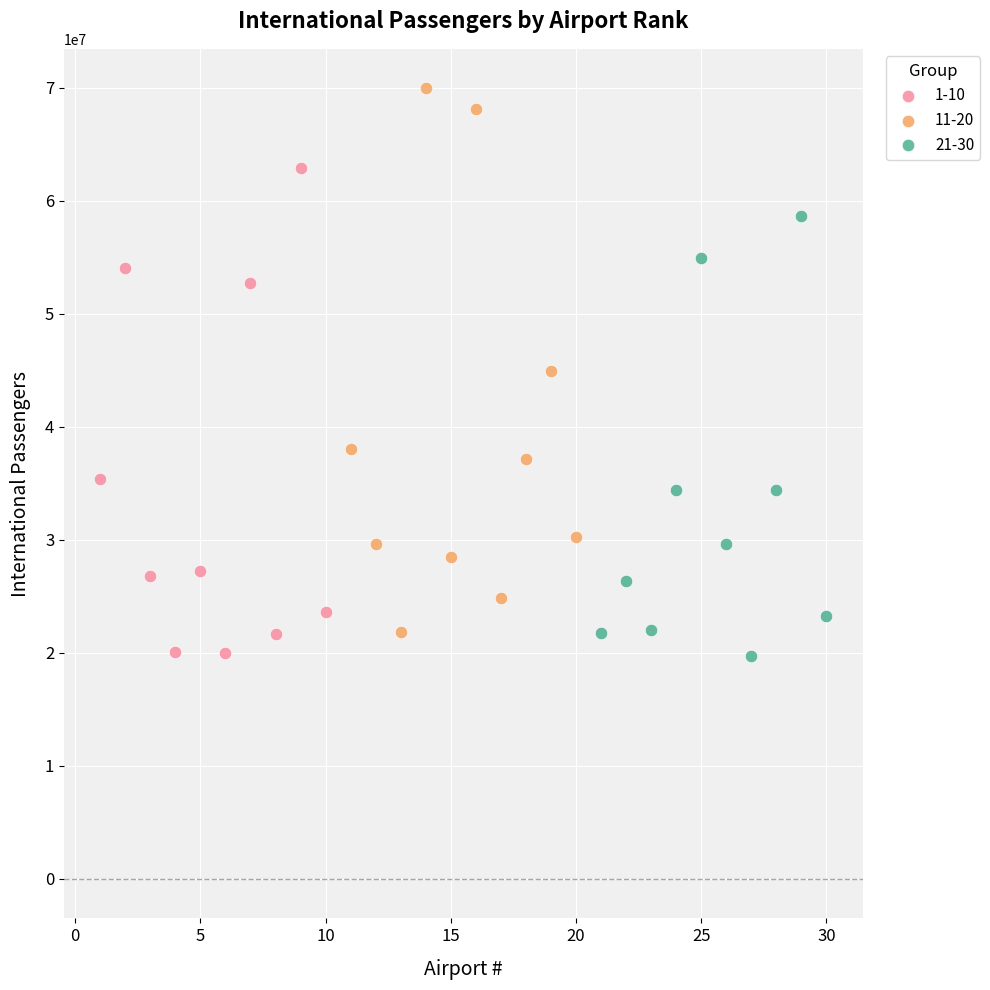

Which series has the widest spread of Y values?

11-20